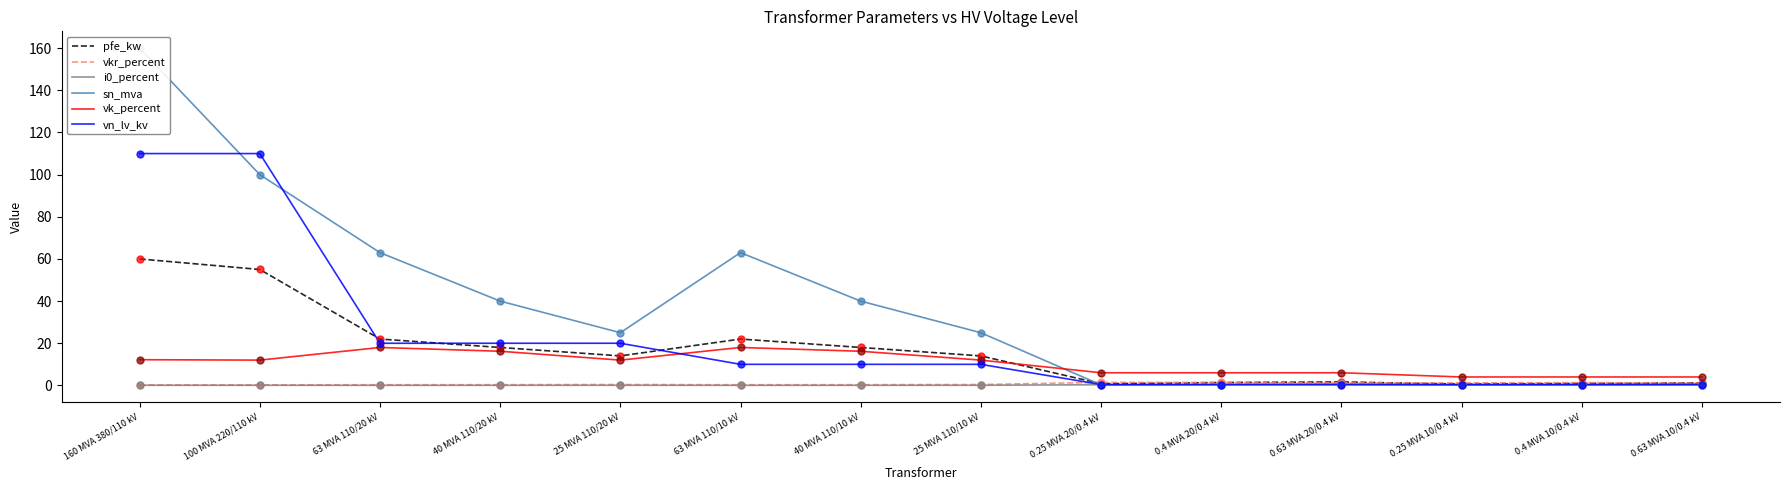

Is the value of vkr_percent at 25 MVA 110/10 kV greater than the value of sn_mva at 40 MVA 110/20 kV?

No